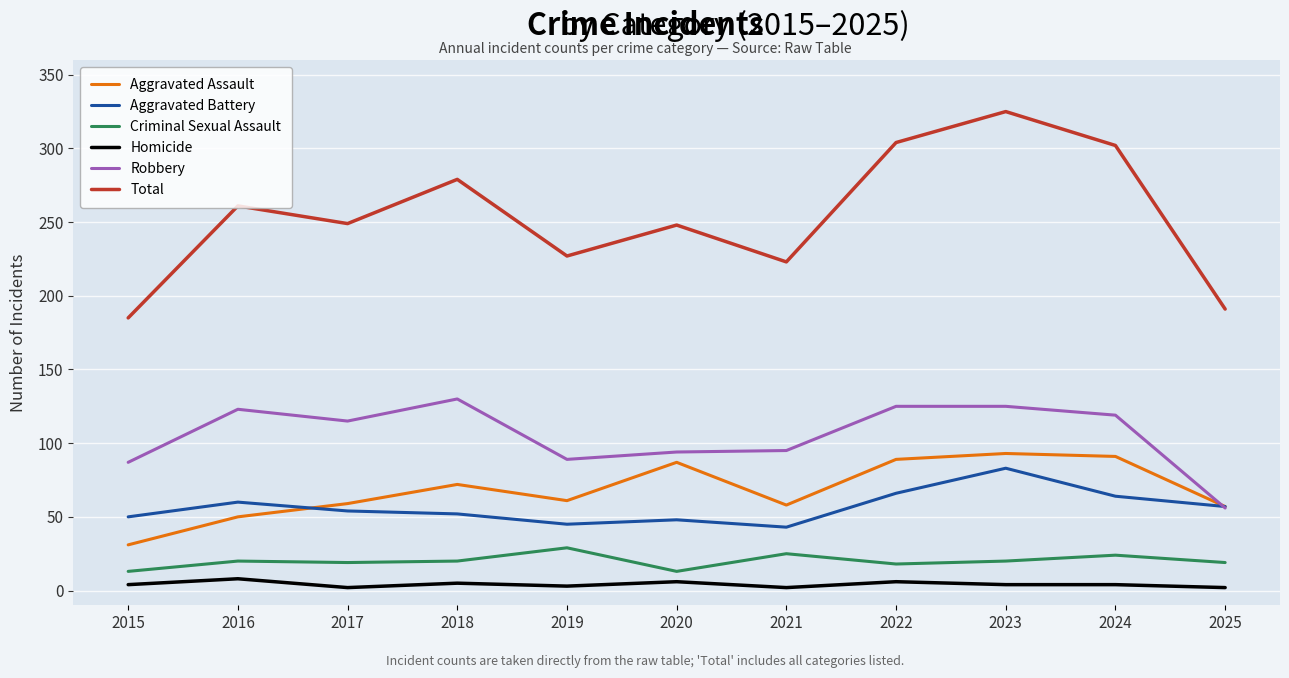

Which category has the highest value across all series?

2023